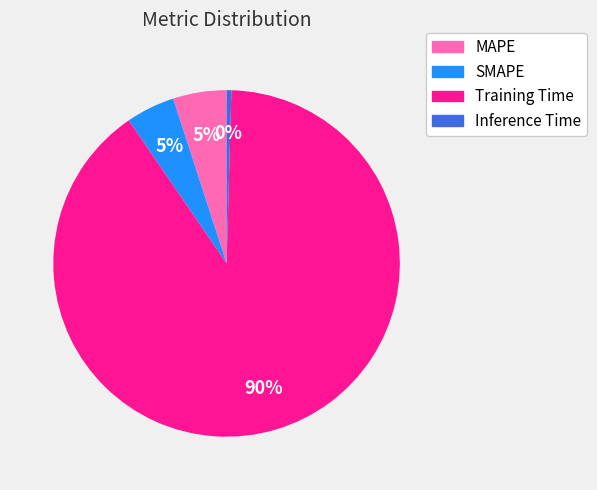

Which category has the smallest portion of the pie?

Inference Time